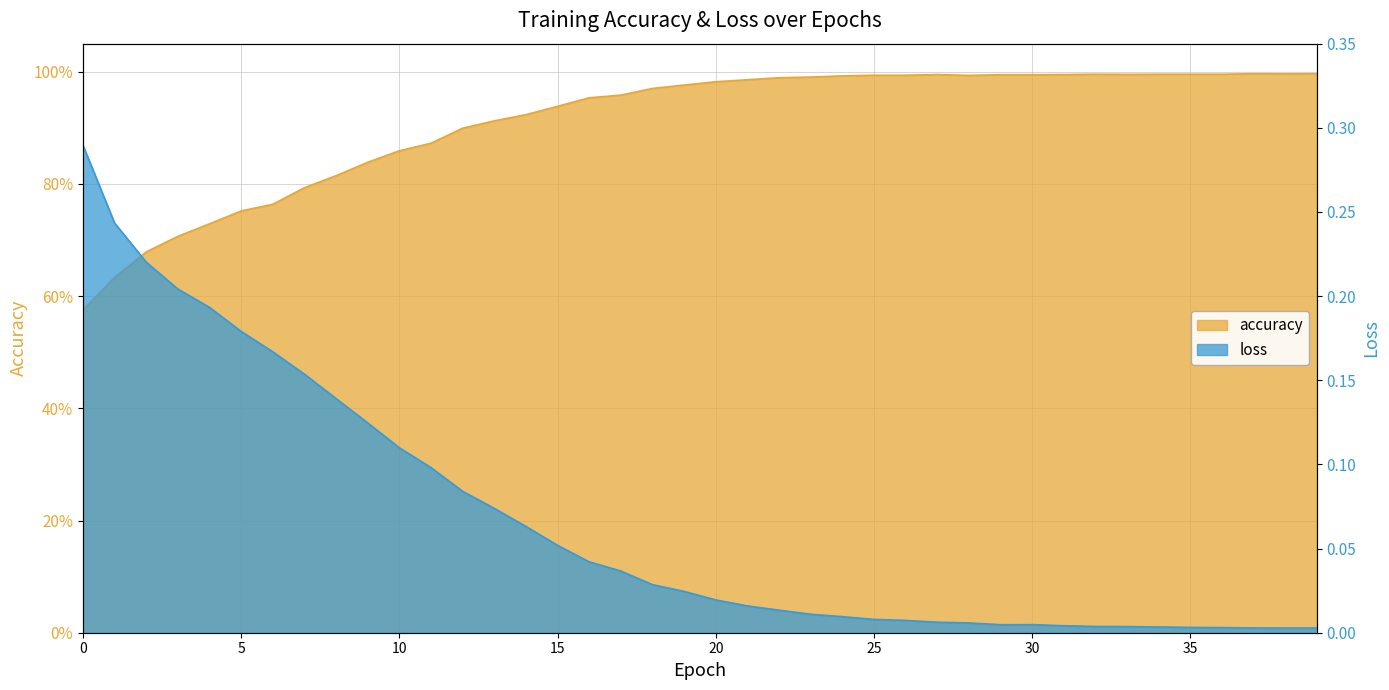

Reading left to right, extract all data points from this chart.

accuracy: 0.6	0.6	0.7	0.7	0.7	0.8	0.8	0.8	0.8	0.8	0.9	0.9	0.9	0.9	0.9	0.9	1.0	1.0	1.0	1.0	1.0	1.0	1.0	1.0	1.0	1.0	1.0	1.0	1.0	1.0	1.0	1.0	1.0	1.0	1.0	1.0	1.0	1.0	1.0	1.0
loss: 0.3	0.2	0.2	0.2	0.2	0.2	0.2	0.2	0.1	0.1	0.1	0.1	0.1	0.1	0.1	0.1	0.0	0.0	0.0	0.0	0.0	0.0	0.0	0.0	0.0	0.0	0.0	0.0	0.0	0.0	0.0	0.0	0.0	0.0	0.0	0.0	0.0	0.0	0.0	0.0